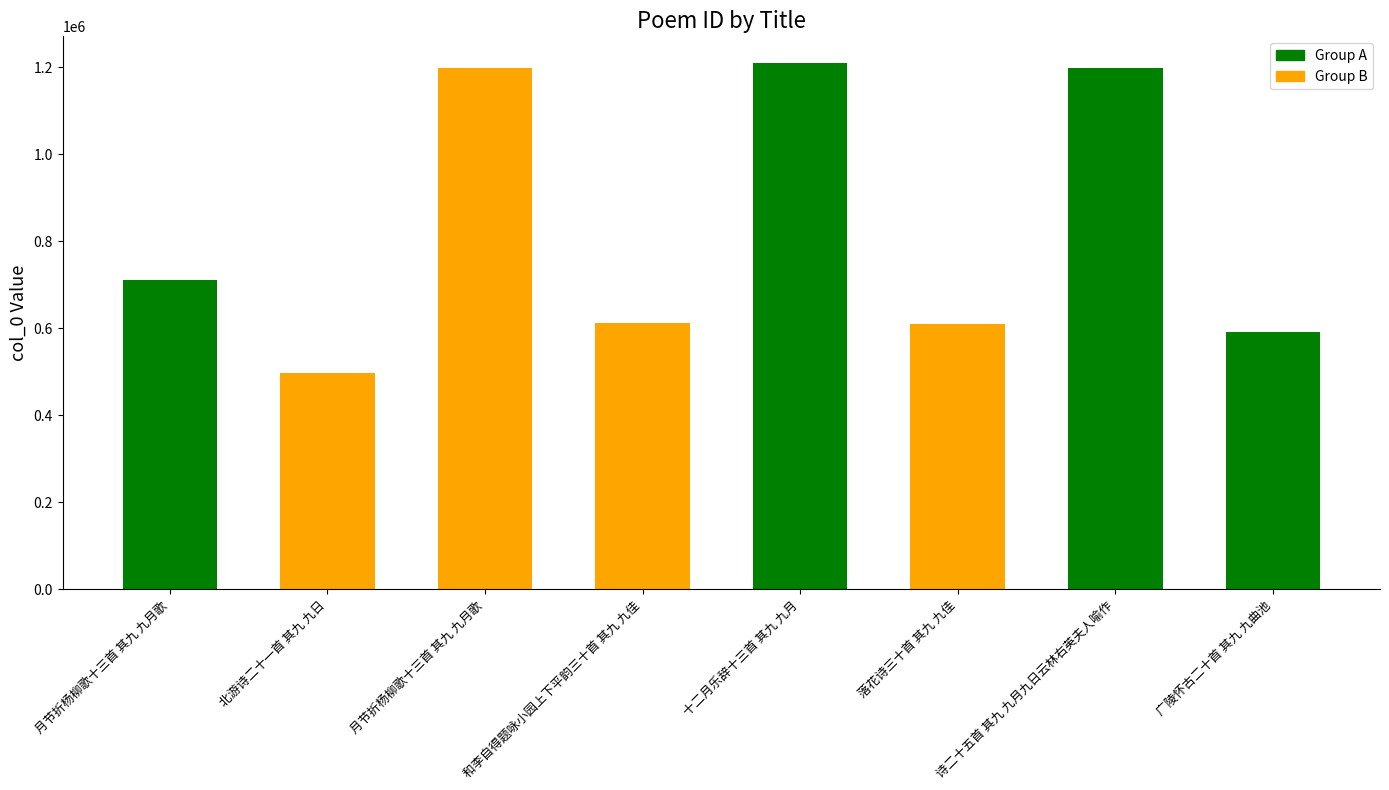

The chart shows a value of 318076 at 和李自得题咏小园上下平韵三十首 其九 九佳. True or false?

False